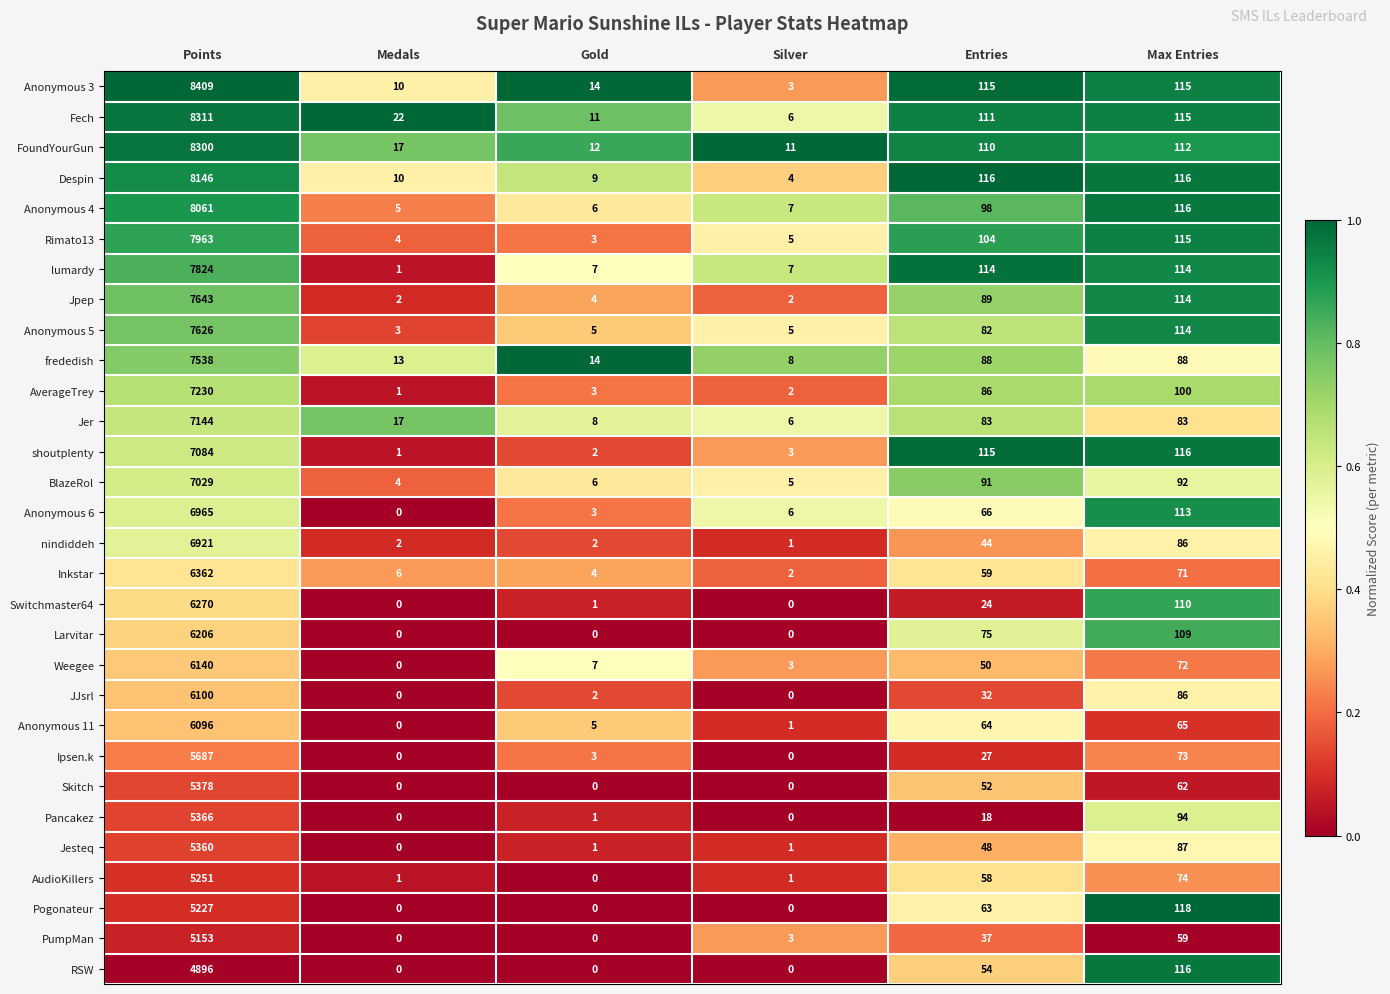

The Anonymous 3 series shows 3 at Silver. True or false?

True